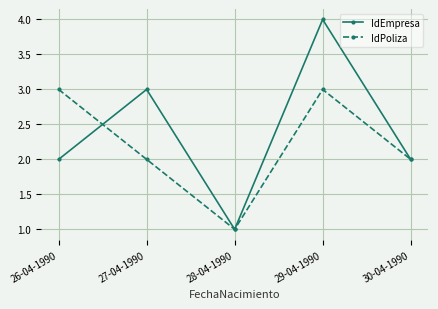

List the series in order of their peak value, lowest first.

IdPoliza, IdEmpresa